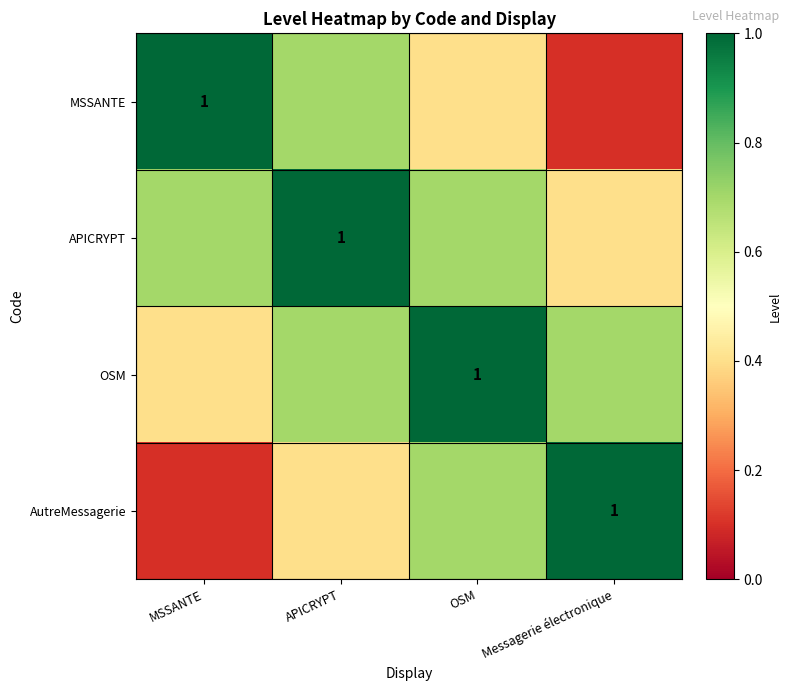

Is the value of APICRYPT at MSSANTE greater than the value of MSSANTE at MSSANTE?

No